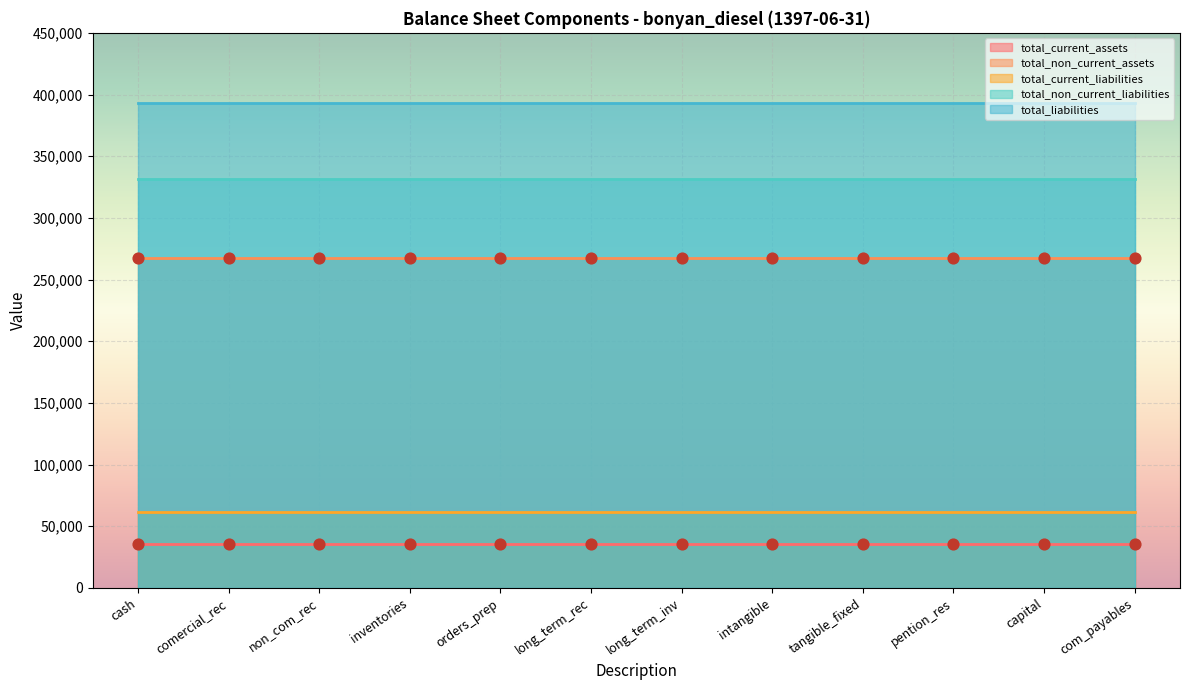

Which series contains the highest Y value?

total_liabilities